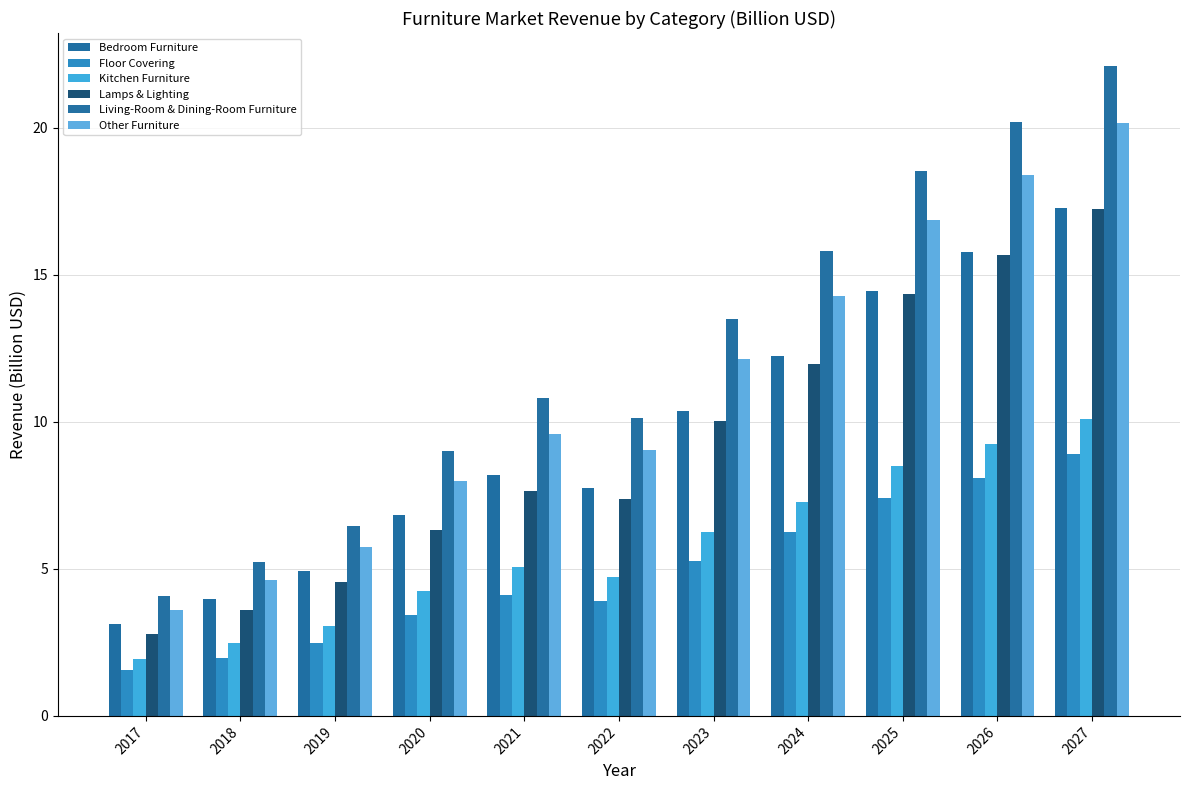

How many distinct data groups are displayed?

6